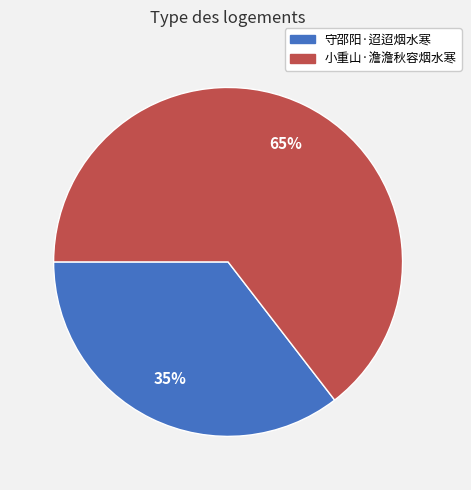

Rank the categories by value from highest to lowest.

小重山·澹澹秋容烟水寒, 守邵阳·迢迢烟水寒